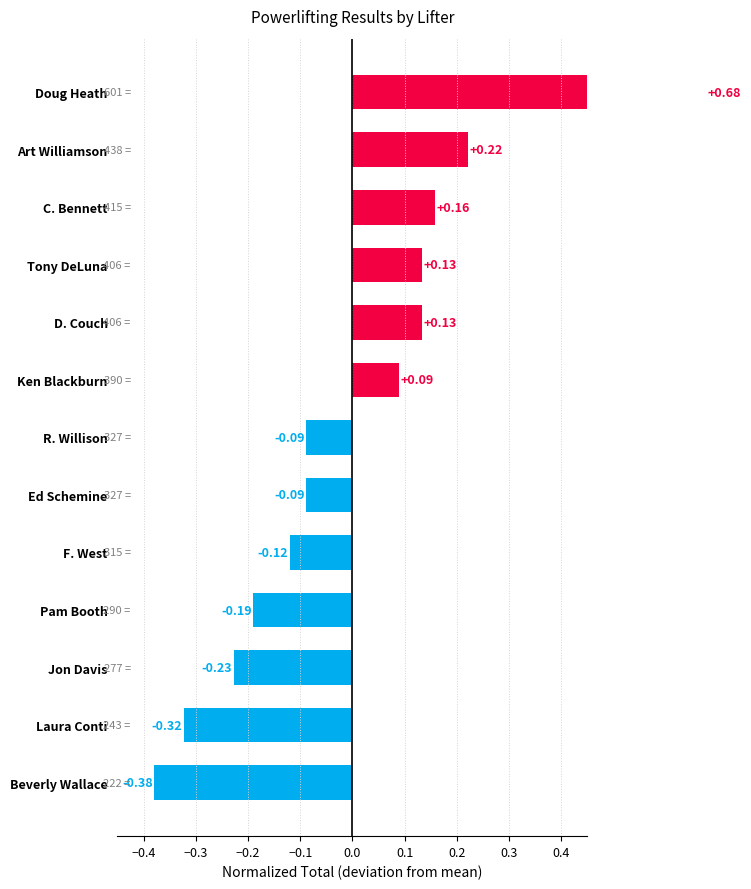

How many negative values are there?

7